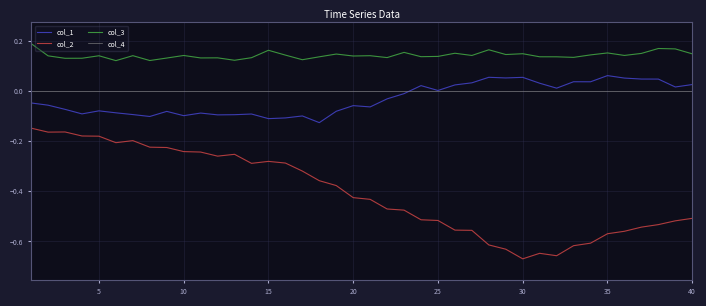

Which series has the largest total across all categories?

col_3